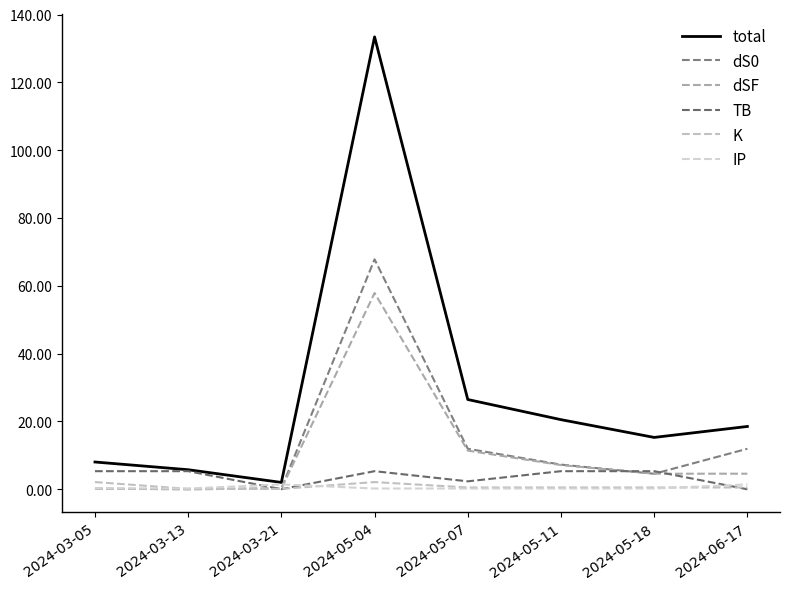

Rank the categories by K value from lowest to highest.

2024-03-13, 2024-03-21, 2024-05-07, 2024-05-11, 2024-05-18, 2024-06-17, 2024-03-05, 2024-05-04